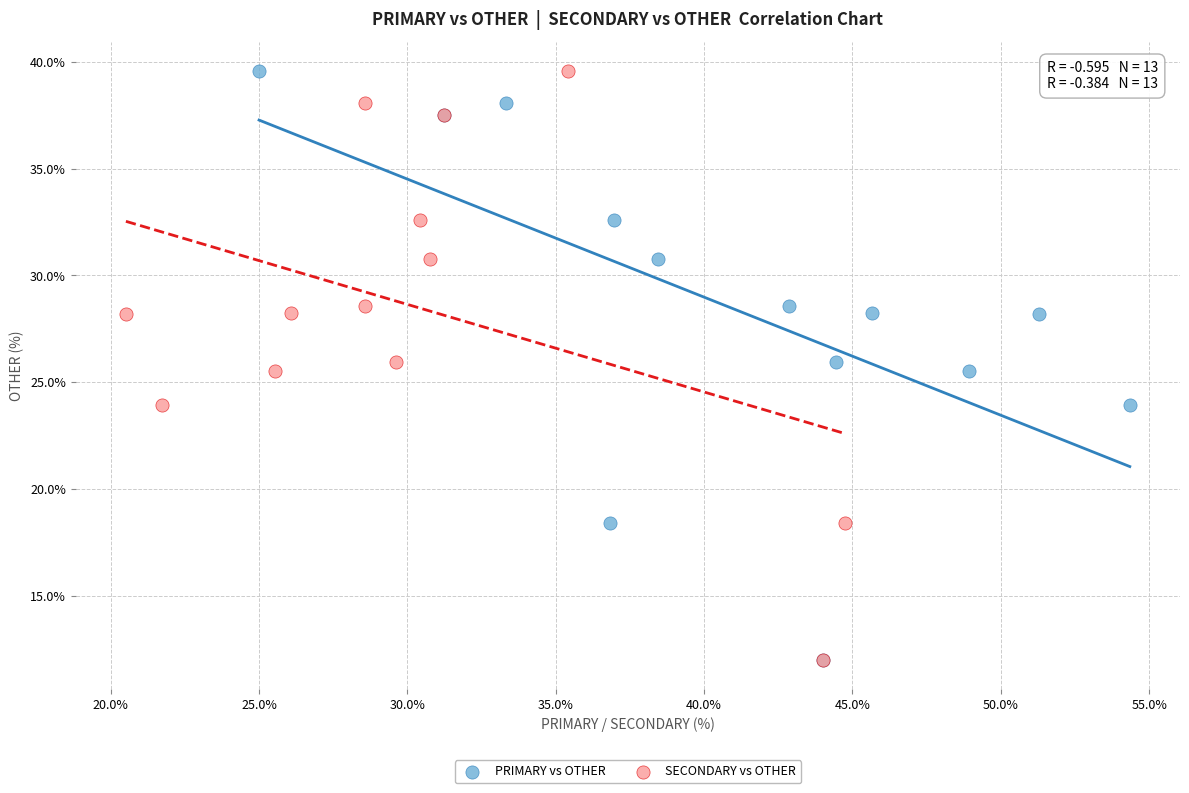

What are all the series names shown in the legend?

PRIMARY vs OTHER, SECONDARY vs OTHER